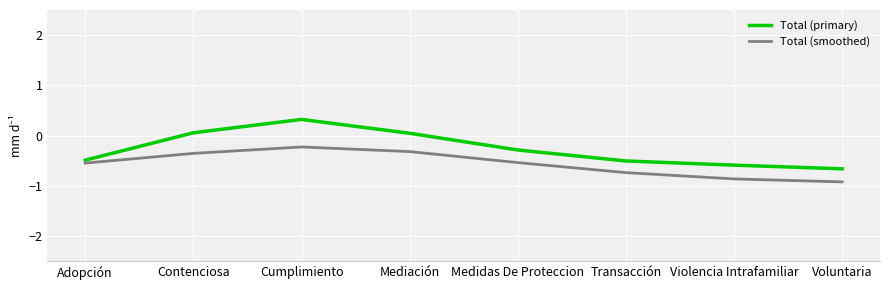

What is the difference between the maximum and second lowest values in the Total (smoothed) series?

0.6